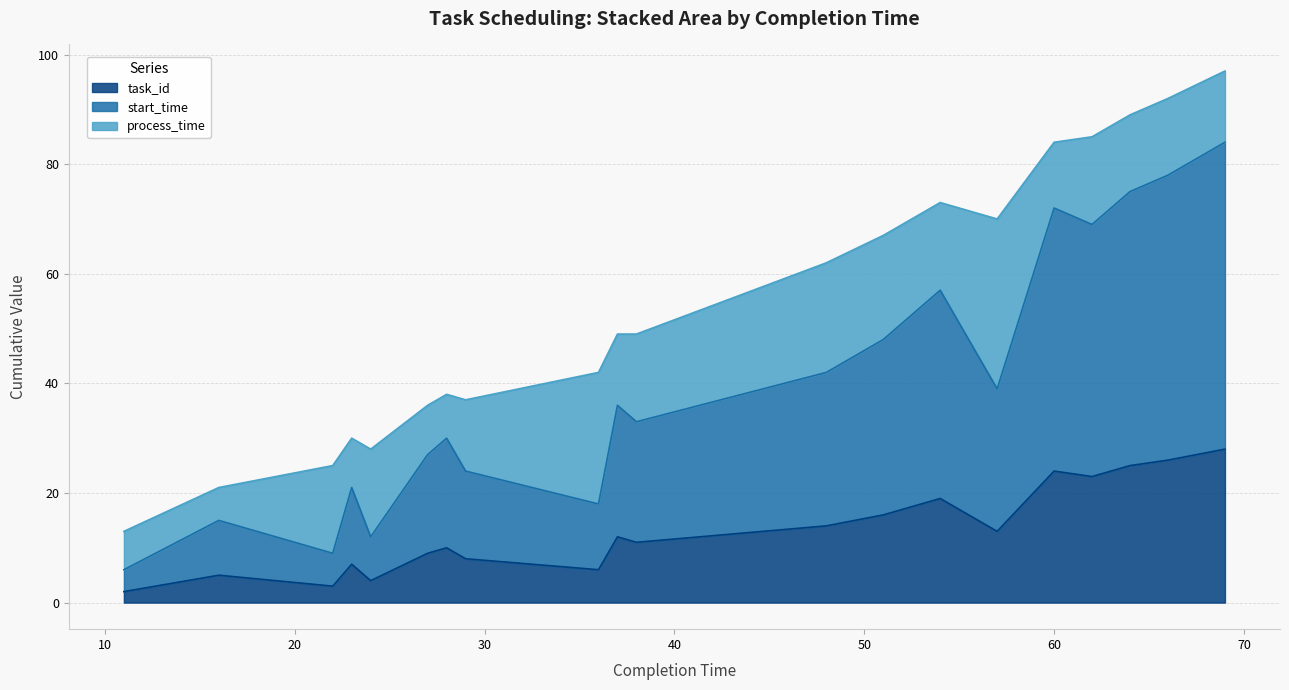

What is the difference between the second highest and second lowest values in the start_time series?

69